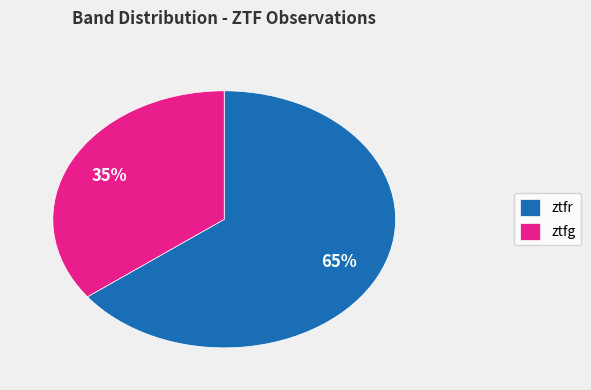

Is ztfr the majority of the pie?

Yes